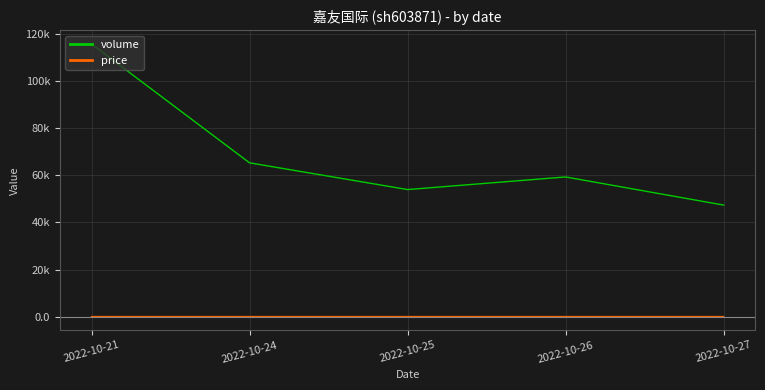

The volume series shows 14548.7 at 2022-10-27. True or false?

False